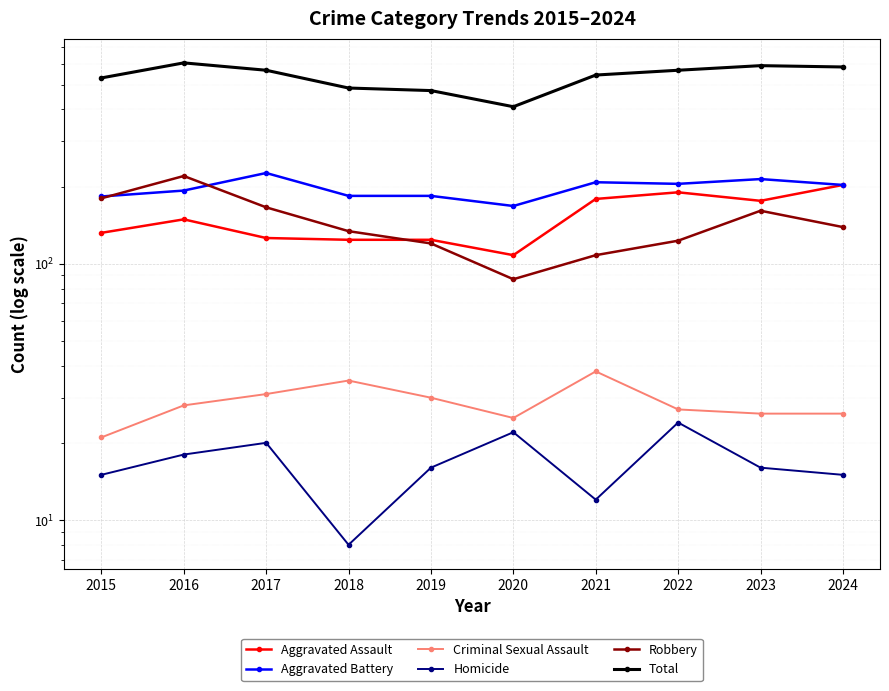

Is the value of Robbery at 2021 greater than the value of Aggravated Battery at 2021?

No